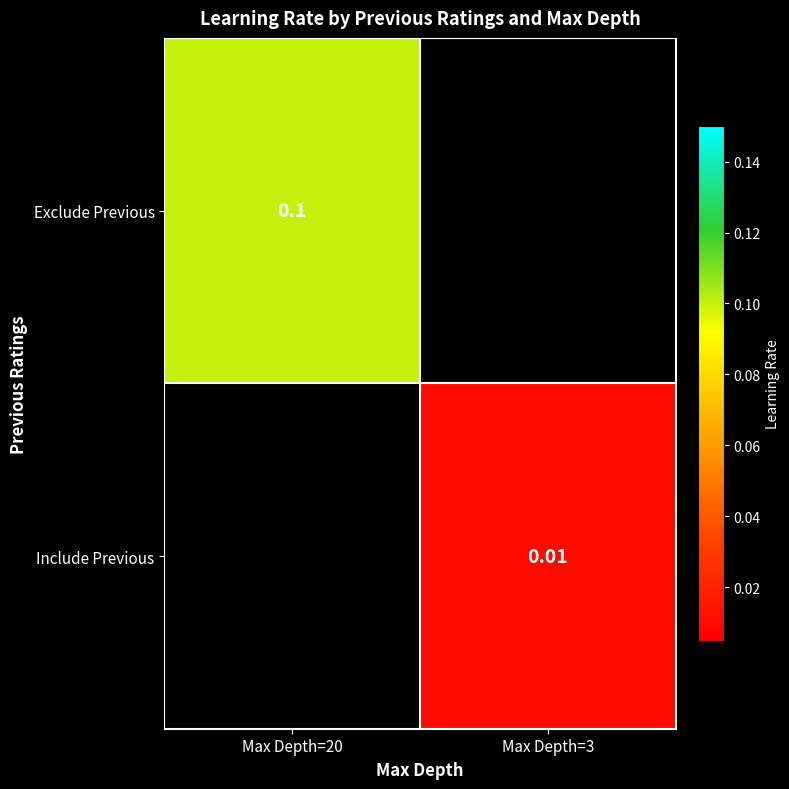

Which series has the largest range (max minus min)?

Exclude Previous